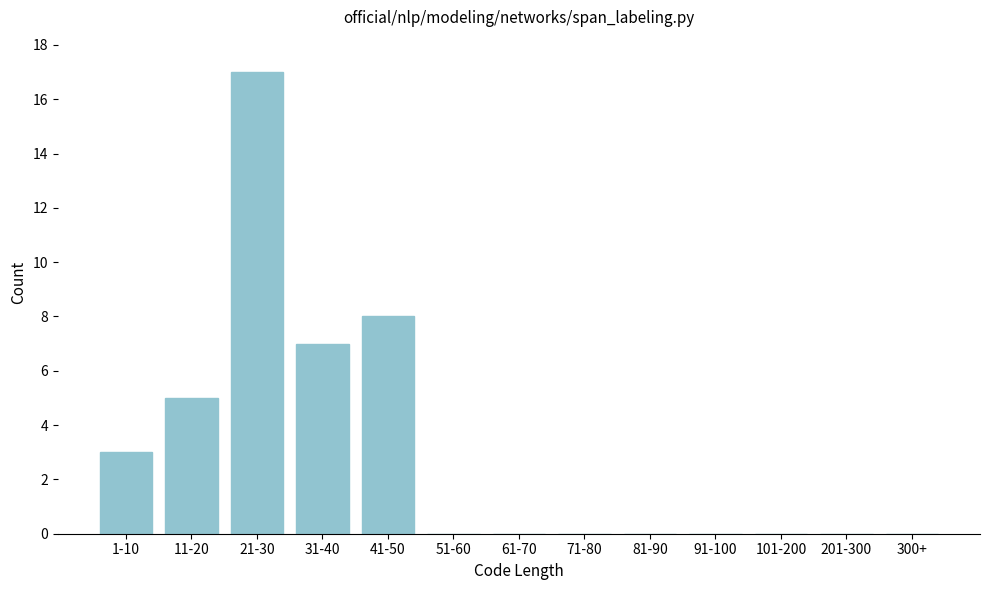

Reading left to right, what are all the values shown in this chart?

1-10=3	11-20=5	21-30=17	31-40=7	41-50=8	51-60=0	61-70=0	71-80=0	81-90=0	91-100=0	101-200=0	201-300=0	300+=0